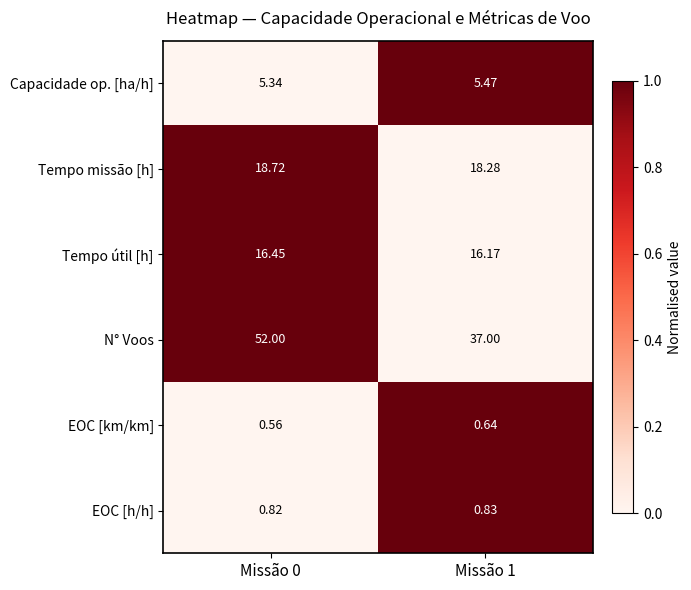

Rank the series by their maximum value, from highest to lowest.

N° Voos, Tempo missão [h], Tempo útil [h], Capacidade op. [ha/h], EOC [h/h], EOC [km/km]